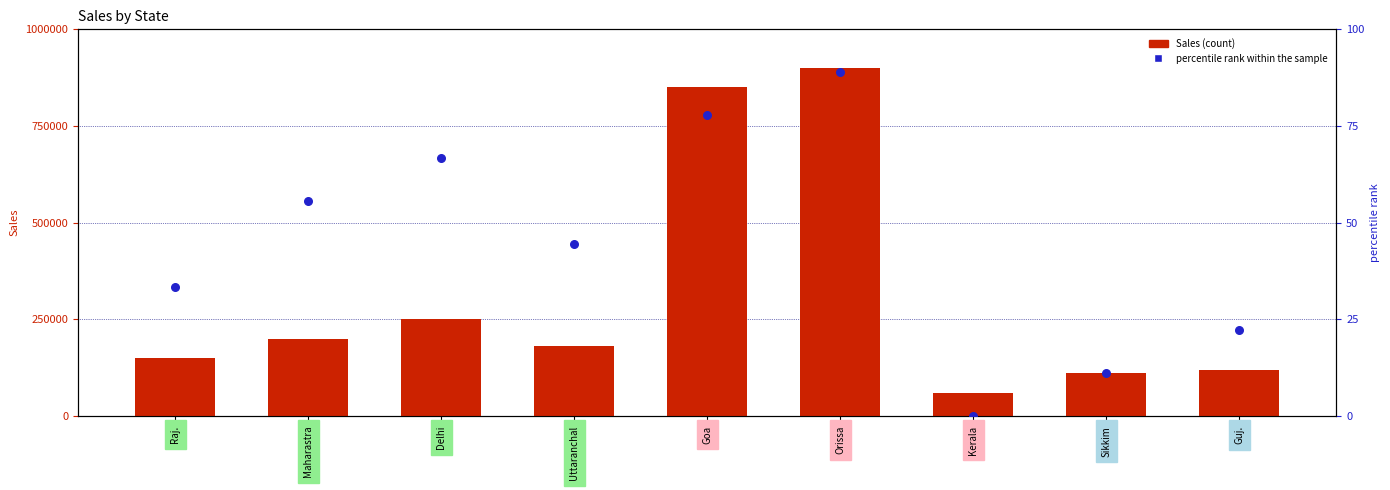

At how many categories does at least one series exceed 276889?

2